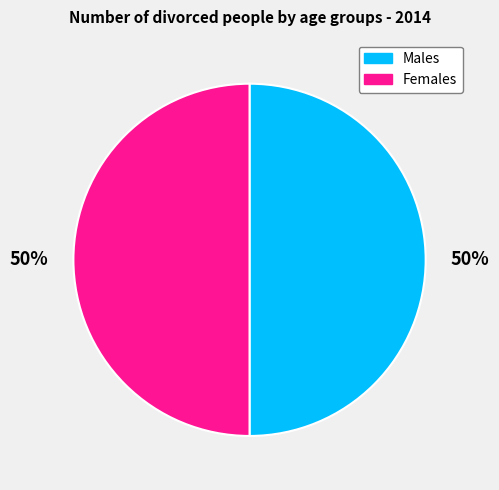

To the nearest percent, what is the combined percentage of Males and Females?

100%